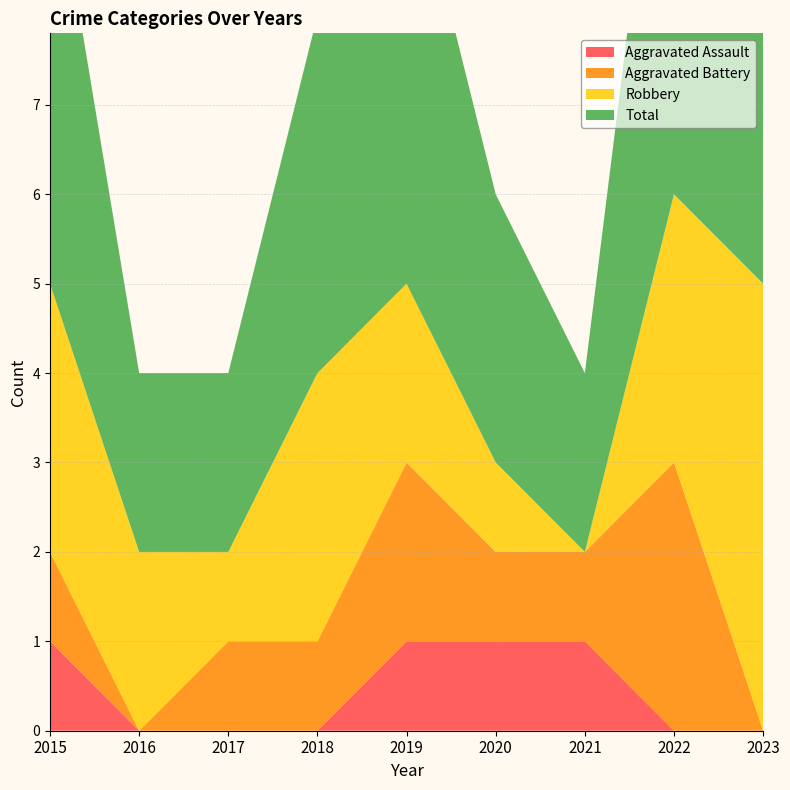

How many interior local valleys does the Total series have?

1